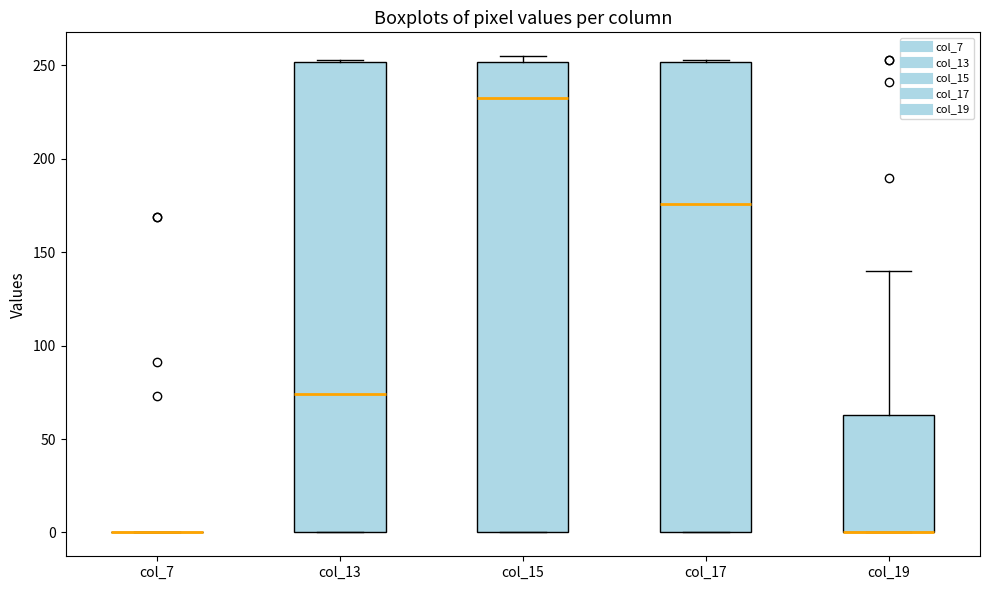

Reading left to right, read every box against the y-axis: the position of its median line, the range the box covers, and the ends of its whiskers. The values are not printed on the chart, so give them approximately, as read against the axis.

col_7: box collapsed to a line at 0, whiskers 0 to 0
col_13: median 75, box 0 to 250, whiskers 0 to 255
col_15: median 235, box 0 to 250, whiskers 0 to 255
col_17: median 175, box 0 to 250, whiskers 0 to 255
col_19: median 0 (drawn on the box's lower edge), box 0 to 65, whiskers 0 to 140